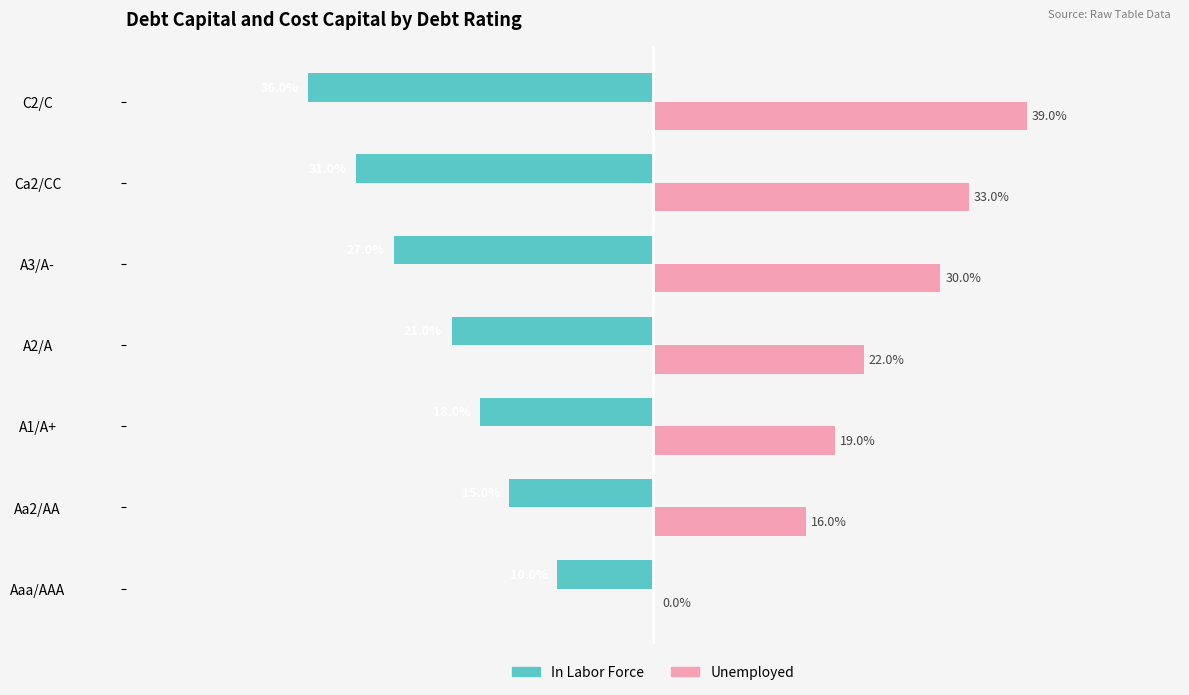

Is the value of Unemployed at Ca2/CC greater than the value of In Labor Force at A1/A+?

Yes